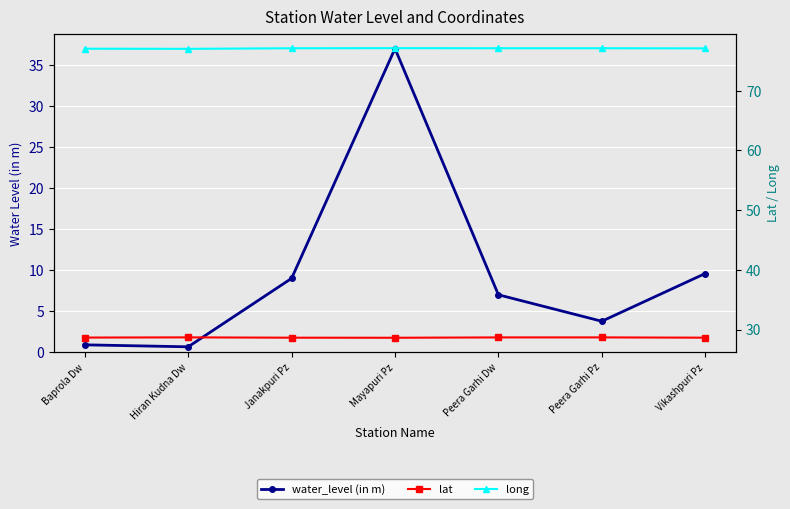

Which category has the highest value in the long series?

Mayapuri Pz